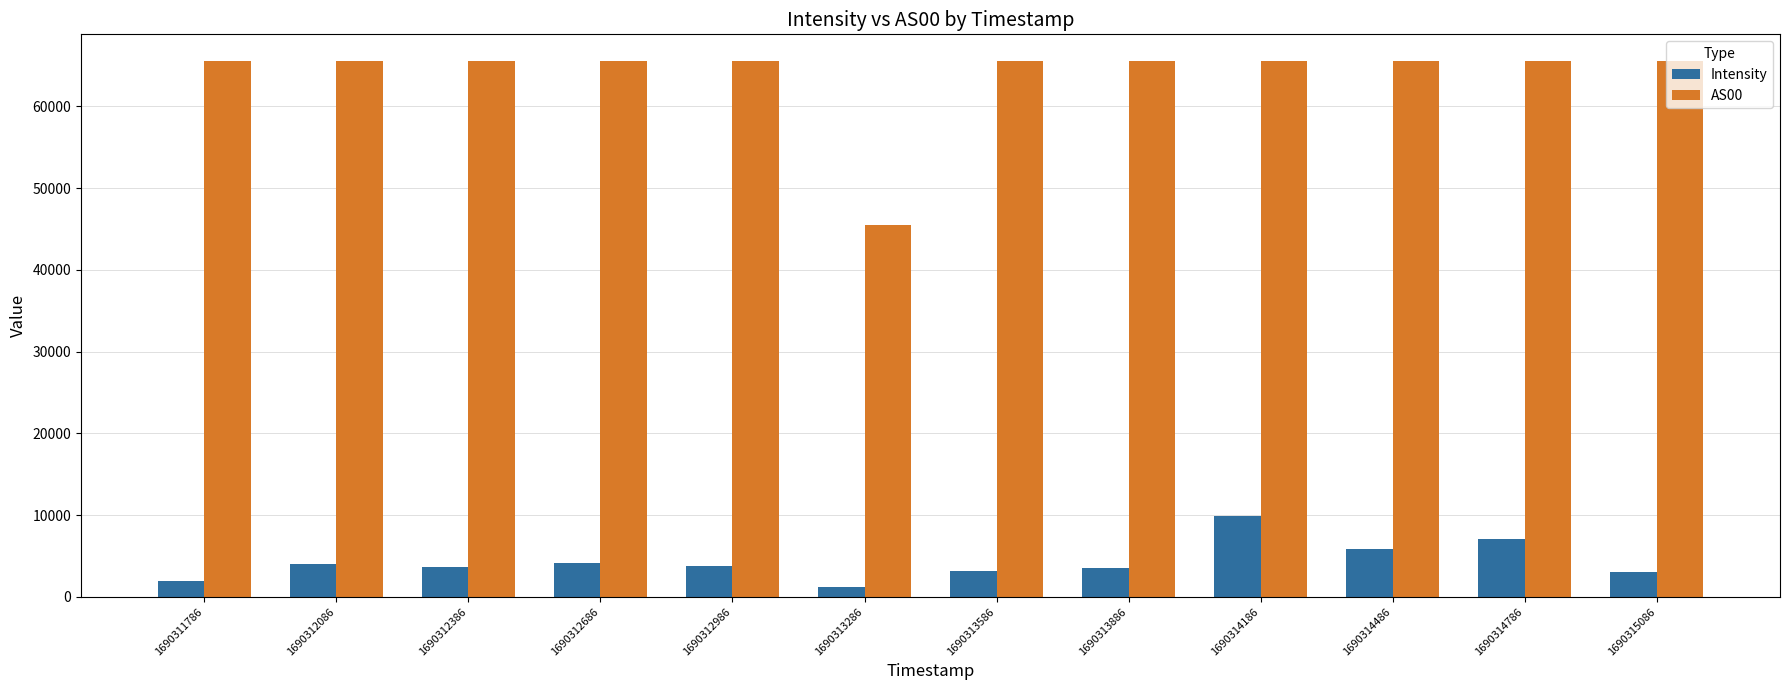

What are all the series names shown in the legend?

Intensity, AS00